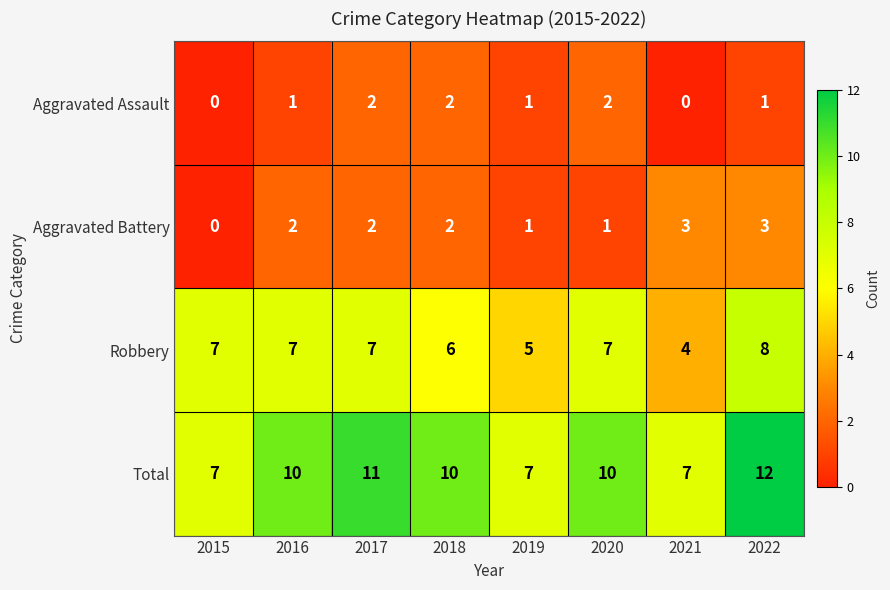

What is the spread (max minus min) of values at 2020?

9